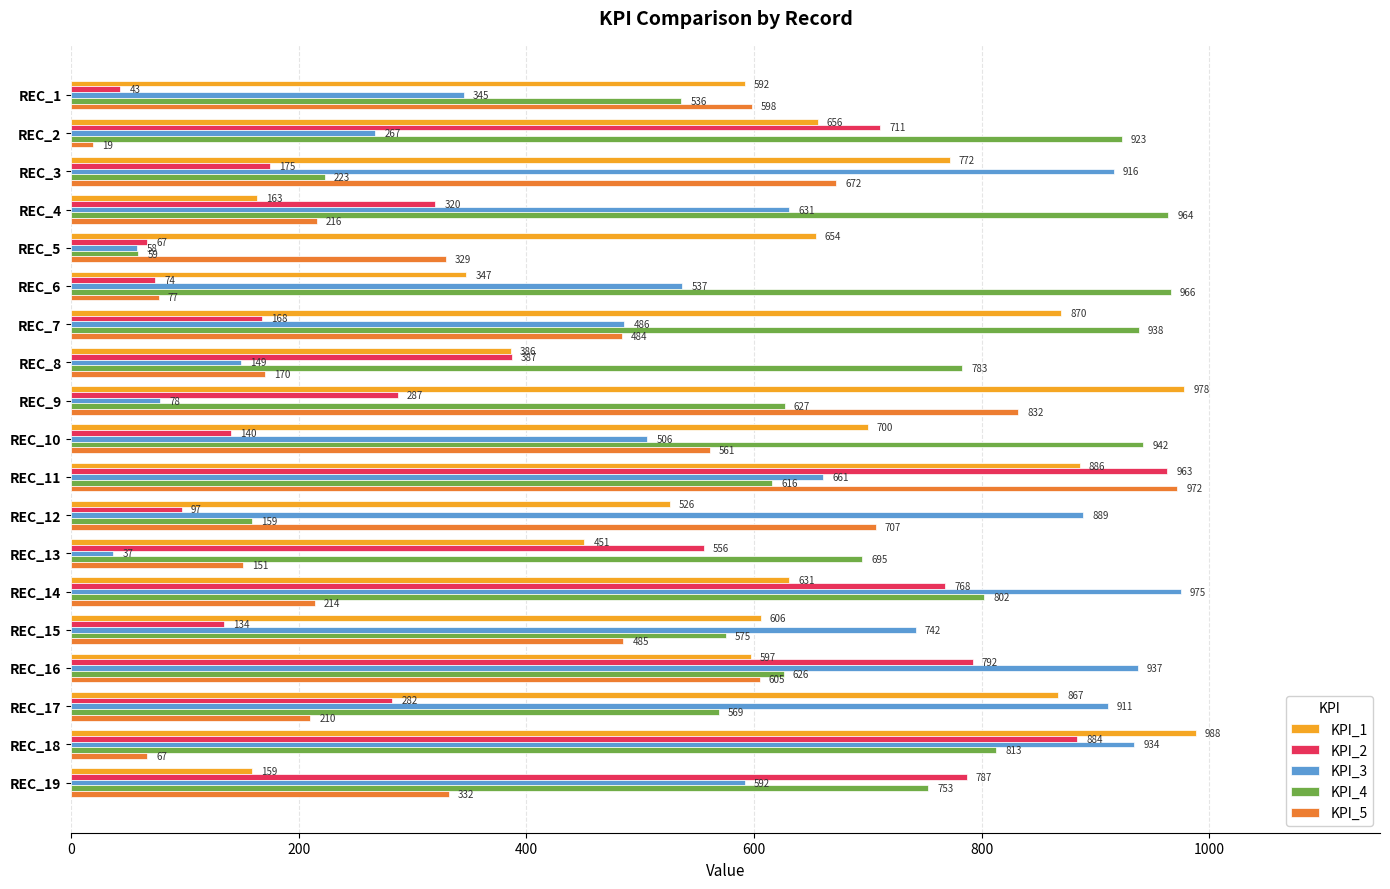

Which series has the largest total across all categories?

KPI_4